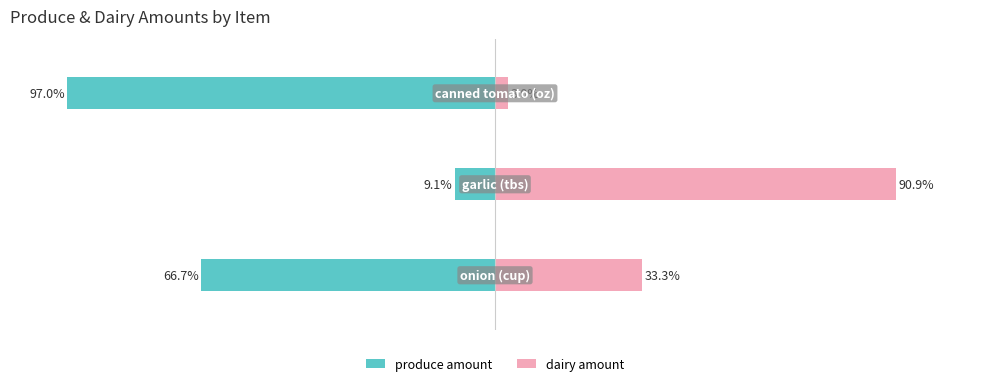

What is the difference between the highest and lowest values at 2?

100.0